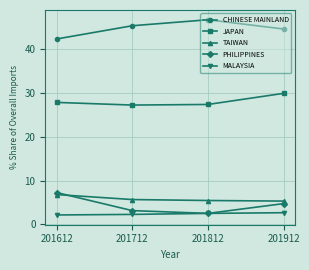

What is the value of the MALAYSIA point at the 2nd from the left?

2.3